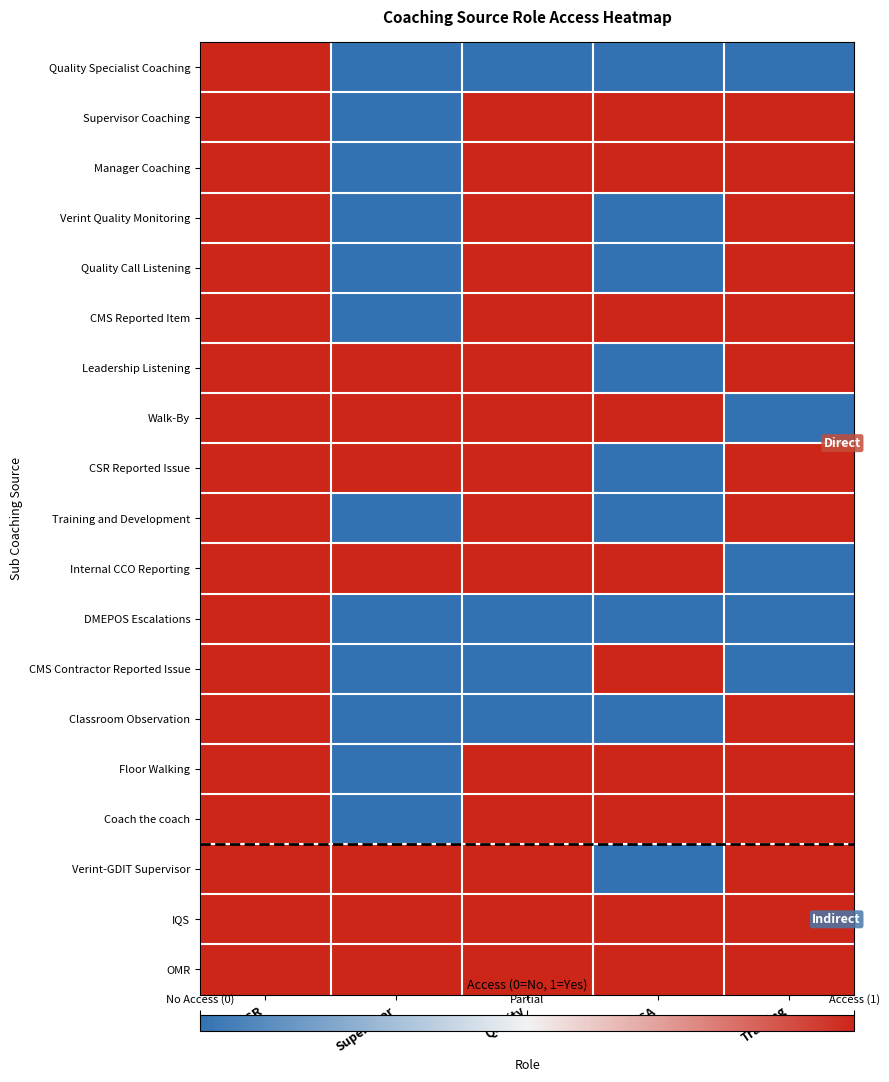

What is the maximum value shown in the chart?

1